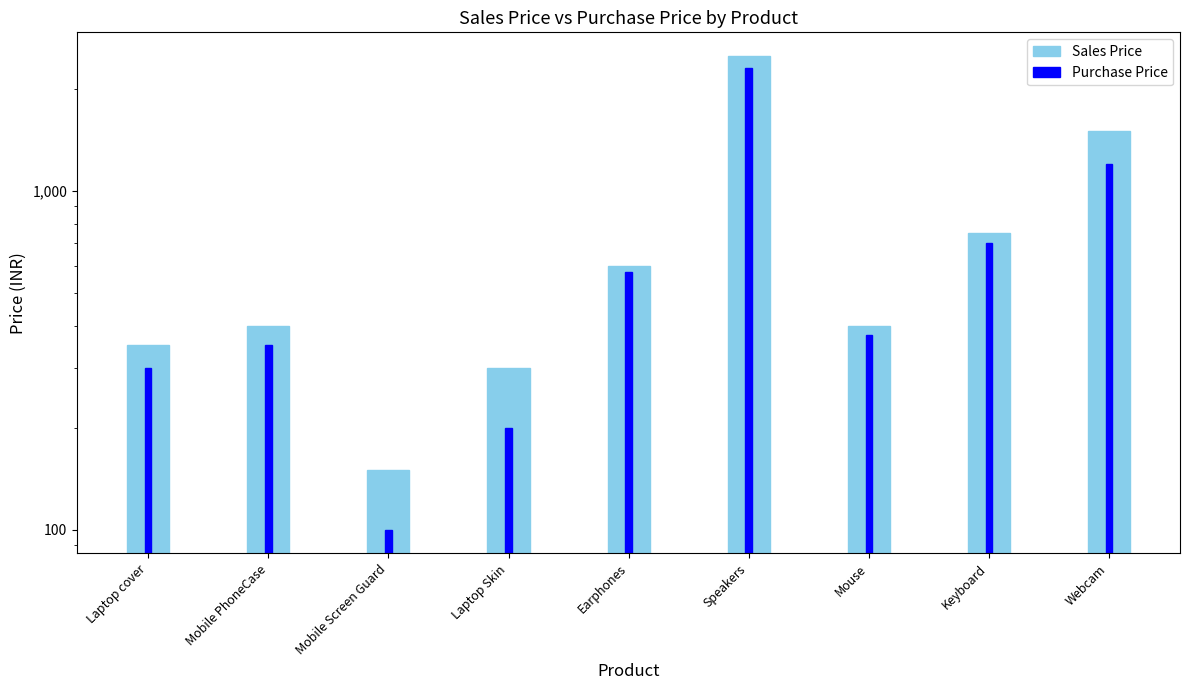

At which category is the sum across all series the highest?

Speakers